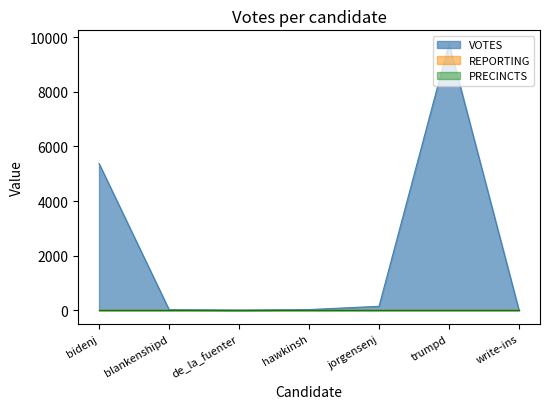

What is the difference between the highest and lowest values at trumpd?

9741